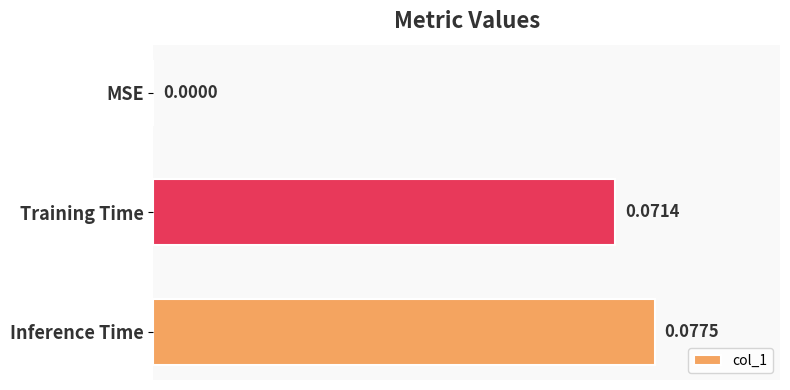

Count the number of categories in the chart.

3